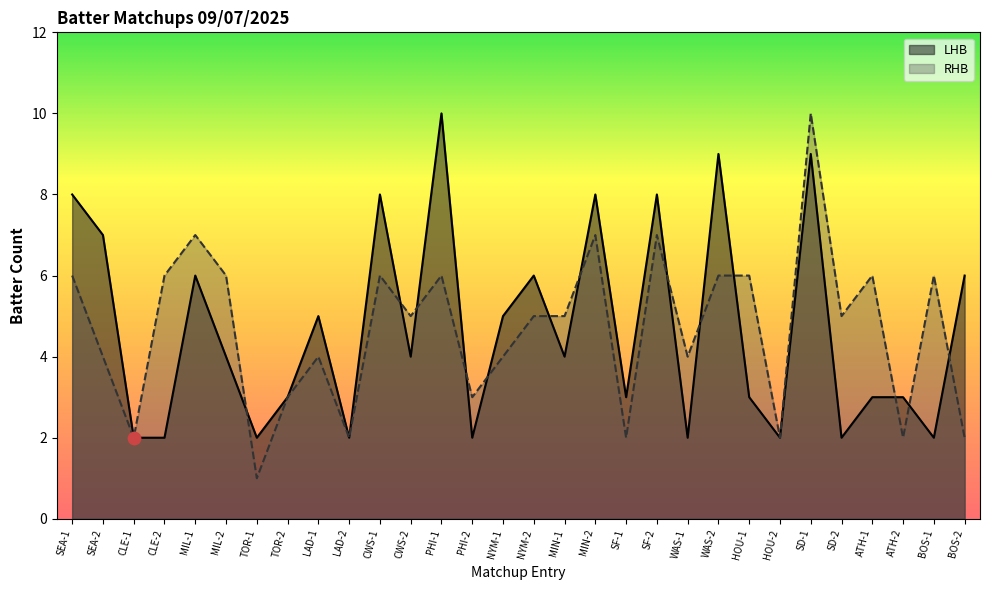

At how many categories does at least one series exceed 2?

26